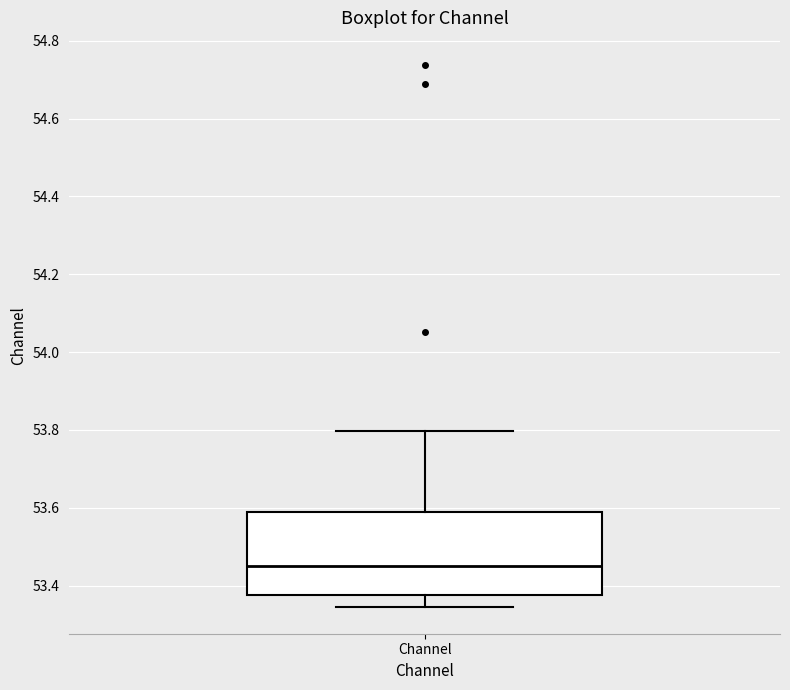

Transcribe this box plot: give where the median line is, the range the box spans, and where the two whiskers end, as read against the y-axis. The values are not printed on the chart, so give them approximately, as read against the axis.

median 53.46, box 53.38 to 53.58, whiskers 53.34 to 53.80